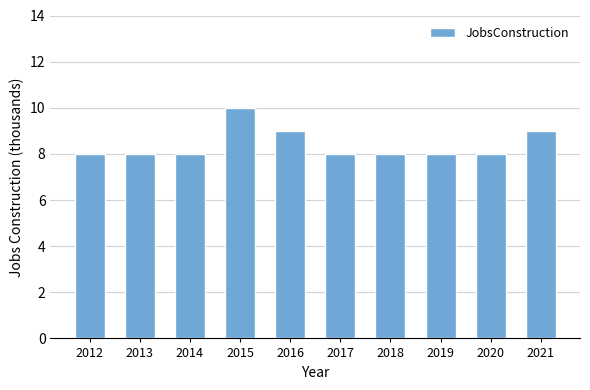

Count the values in the range 8 to 9.

9